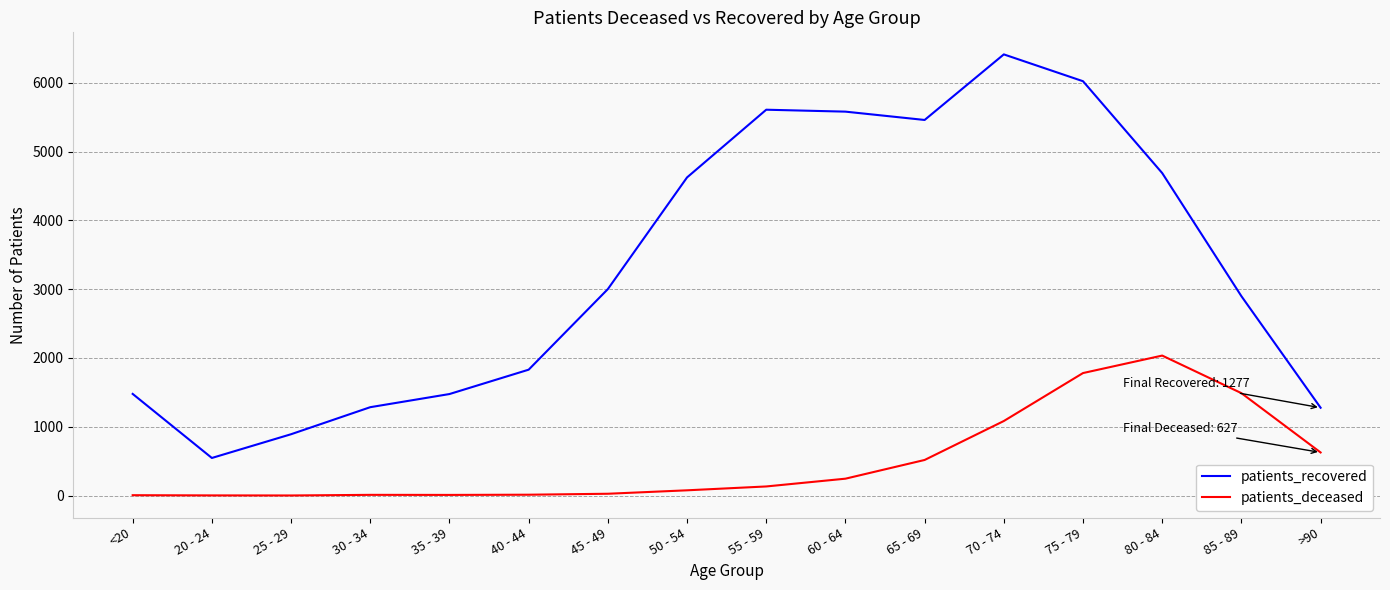

True or false: patients_deceased has more than 0 points higher than both neighbors.

True